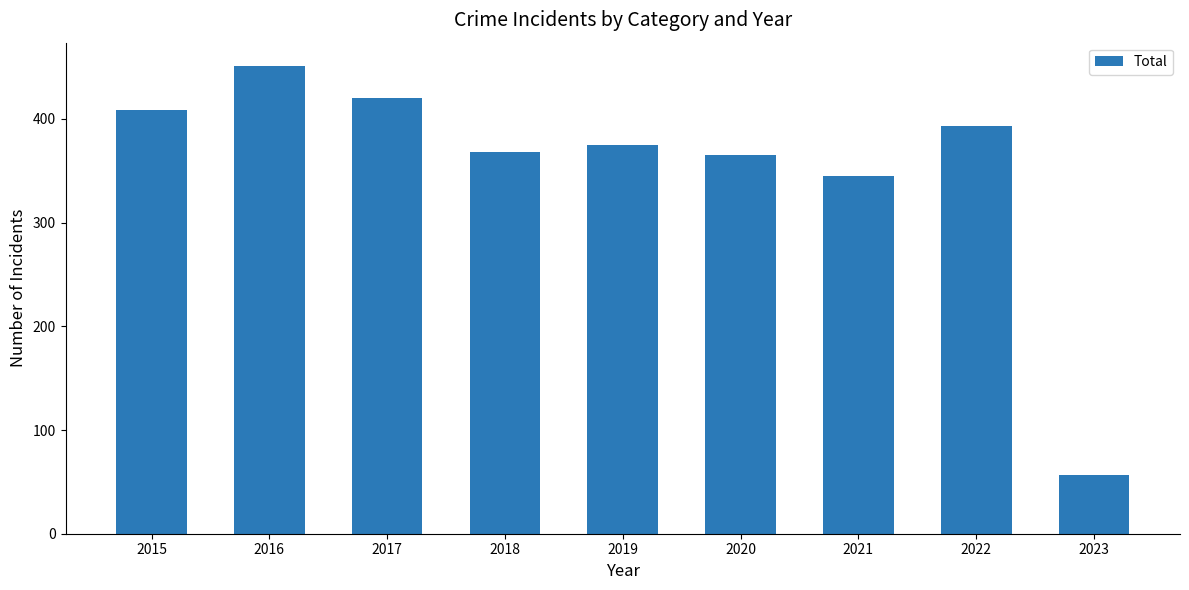

True or false: the data shows 600 at 2021.

False